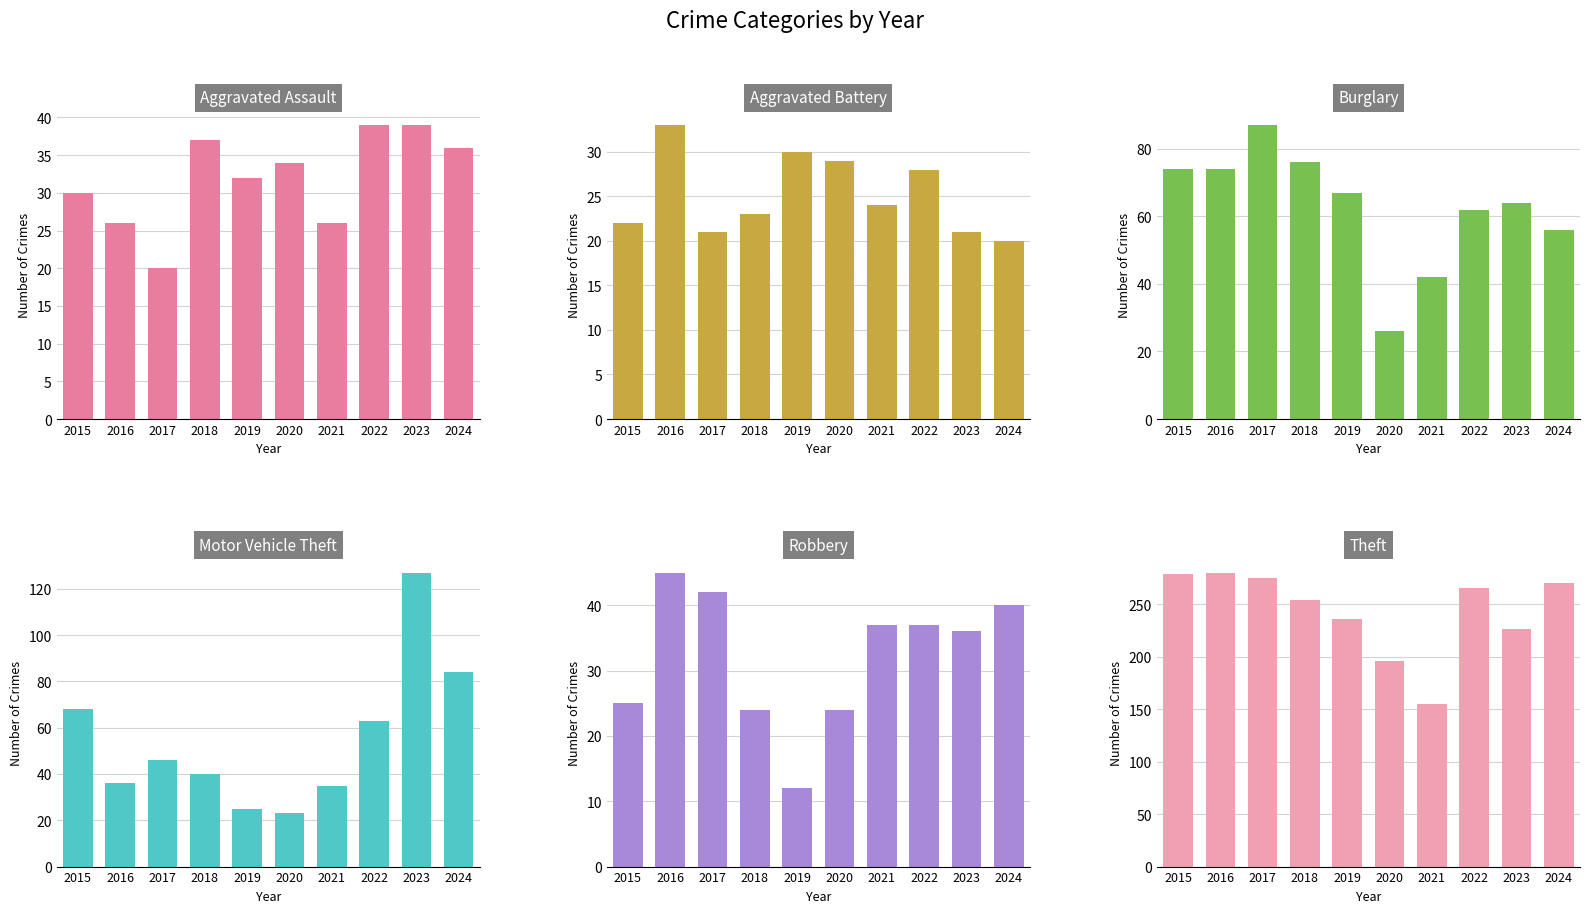

What is the lowest value of the Aggravated Assault series?

20